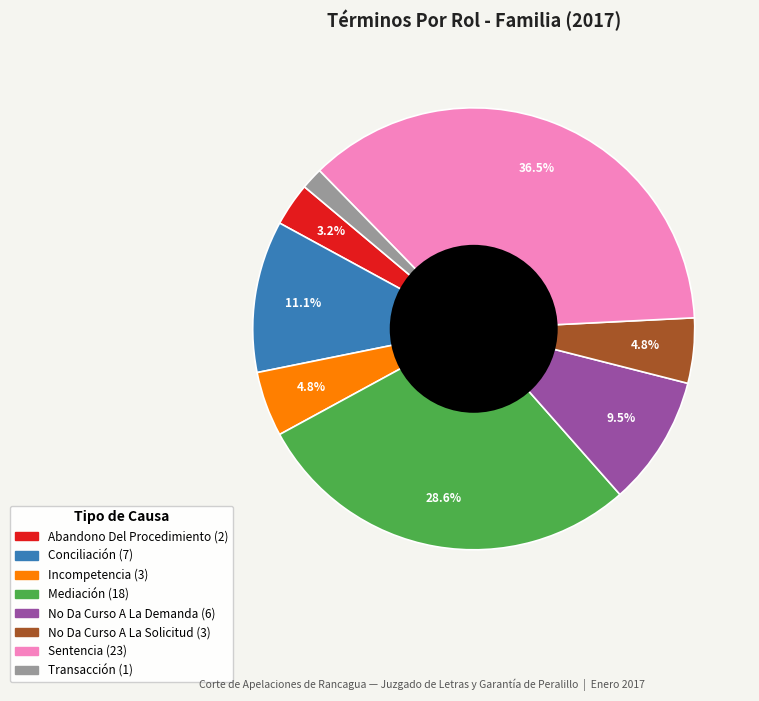

What is the total percentage of No Da Curso A La Demanda and Mediación?

38.1%